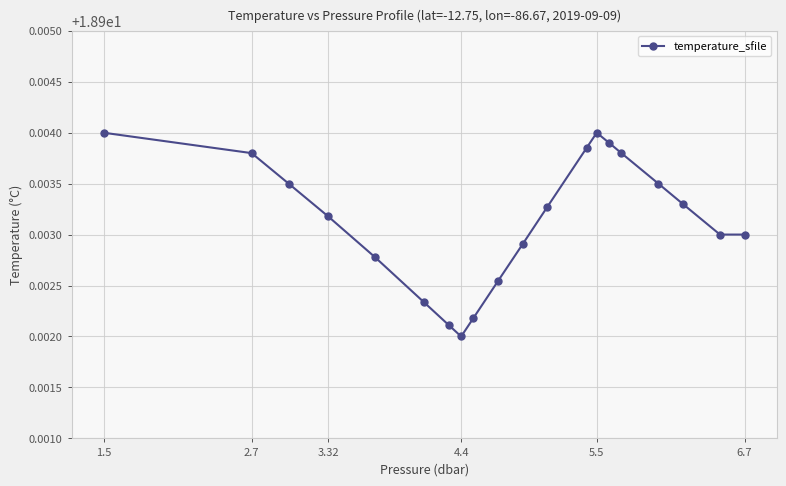

How many values are between 18 and 19?

20